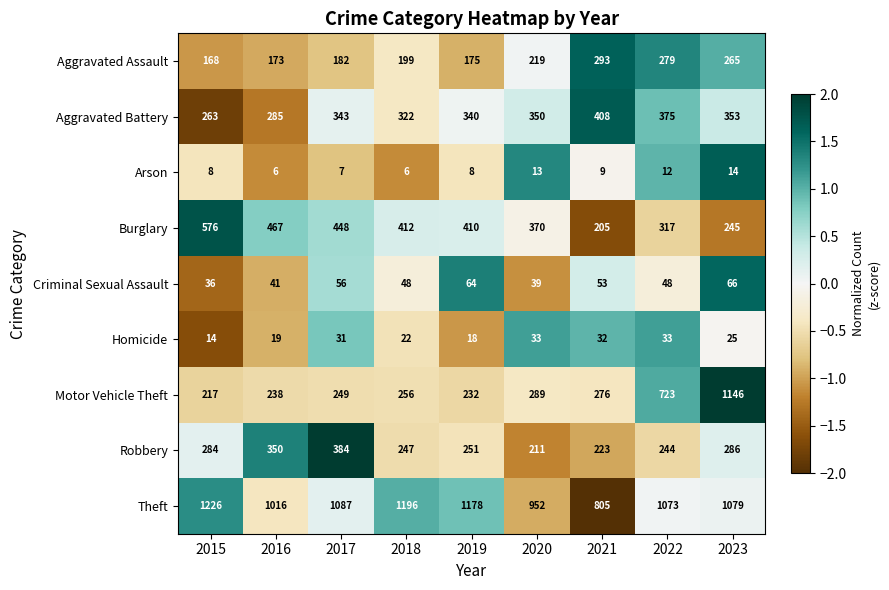

Count the number of categories in the chart.

9